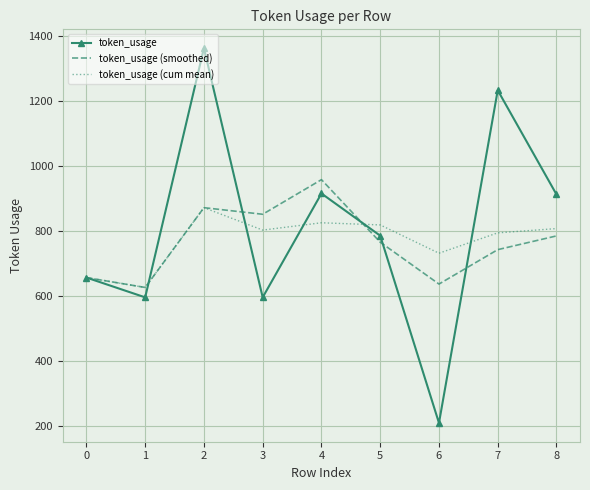

Rank the series at 7 from lowest to highest value.

token_usage (smoothed), token_usage (cum mean), token_usage